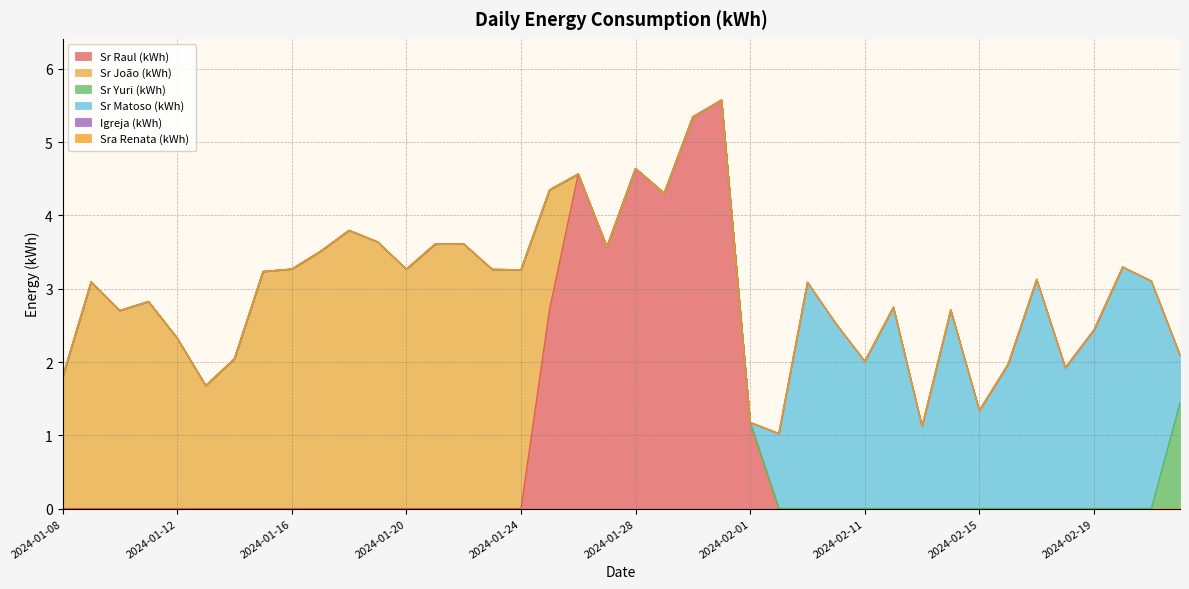

Rank the categories by Sr João (kWh) value from highest to lowest.

2024-01-18, 2024-01-19, 2024-01-22, 2024-01-21, 2024-01-17, 2024-01-16, 2024-01-20, 2024-01-23, 2024-01-24, 2024-01-15, 2024-01-09, 2024-01-11, 2024-01-10, 2024-01-12, 2024-01-14, 2024-01-08, 2024-01-13, 2024-01-25, 2024-01-26, 2024-01-27, 2024-01-28, 2024-01-29, 2024-01-30, 2024-01-31, 2024-02-01, 2024-02-08, 2024-02-09, 2024-02-10, 2024-02-11, 2024-02-12, 2024-02-13, 2024-02-14, 2024-02-15, 2024-02-16, 2024-02-17, 2024-02-18, 2024-02-19, 2024-02-20, 2024-02-21, 2024-02-22